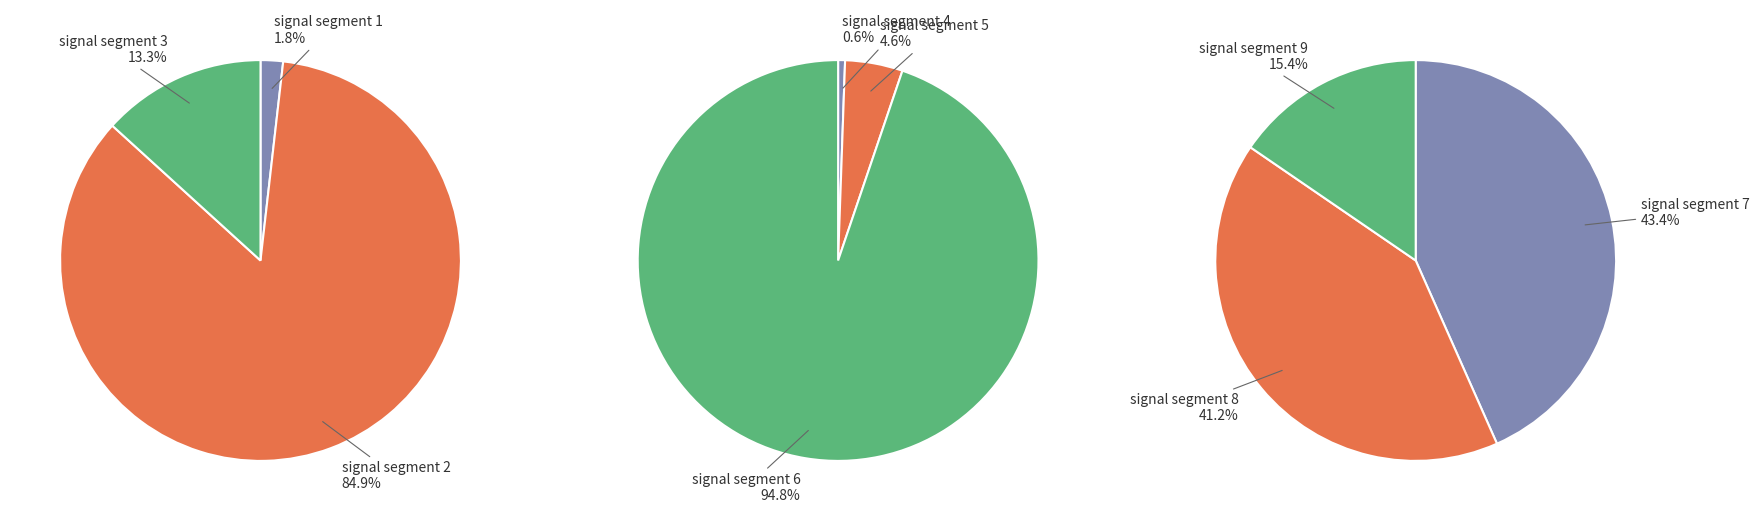

Does any single category account for the majority?

No